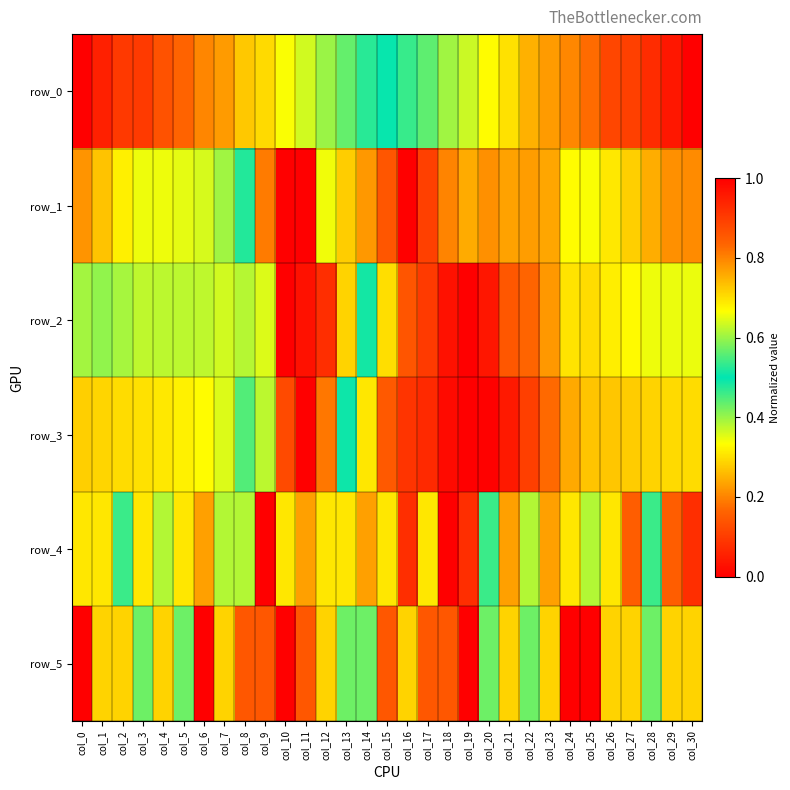

How many data points in row_5 are above 0?

28